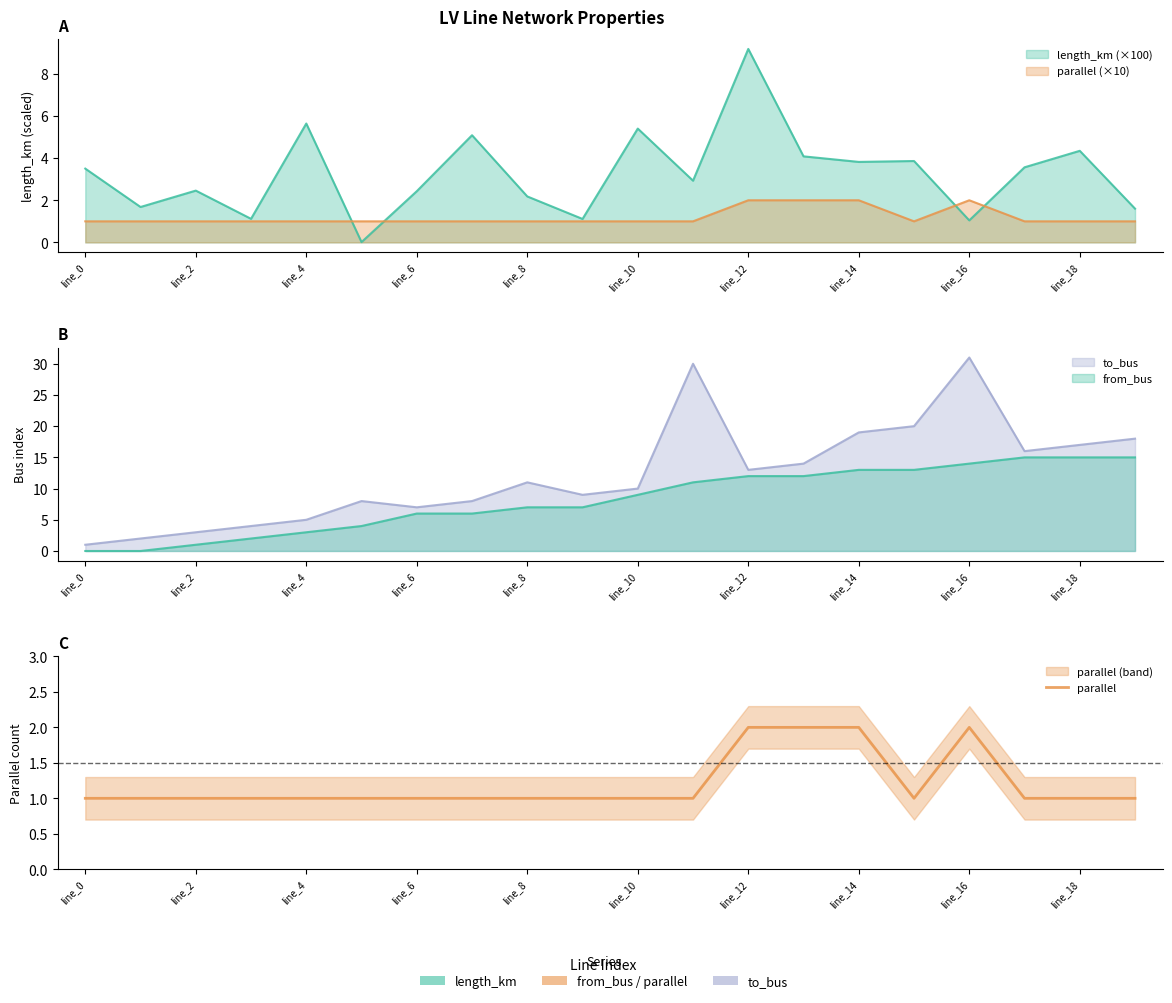

True or false: the data shows 1 at line_0.

True